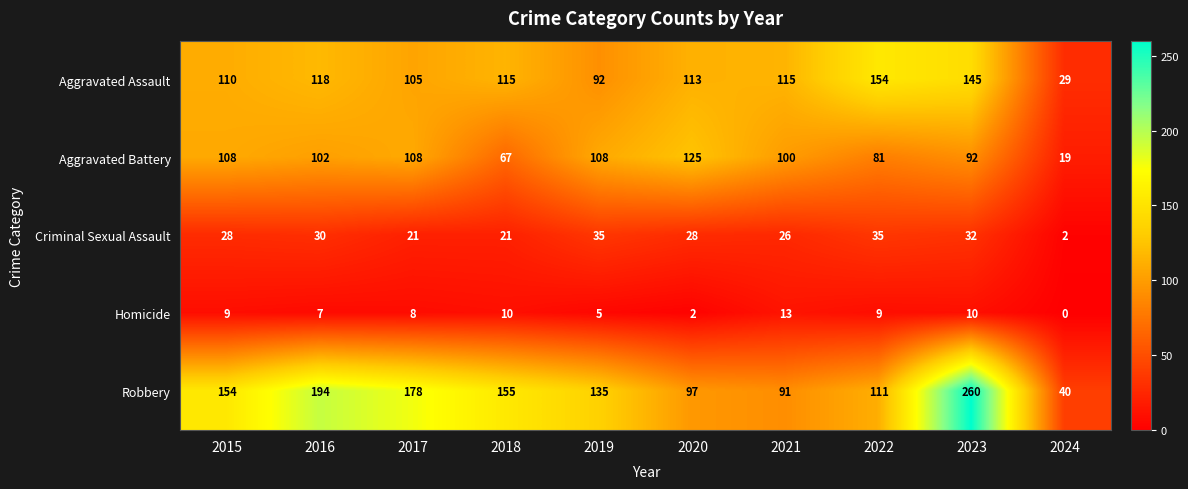

What is the difference between the Aggravated Assault values at 2018 and 2023?

30